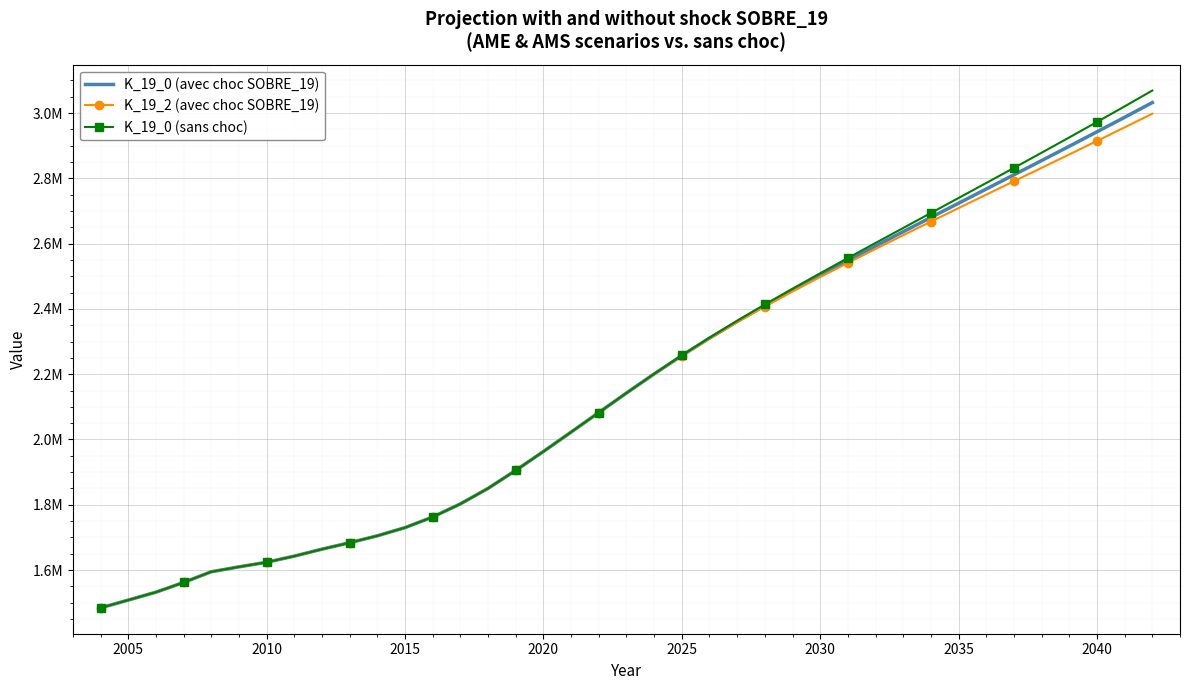

True or false: K_19_0 (avec choc SOBRE_19) has more than 2 points higher than both neighbors.

False